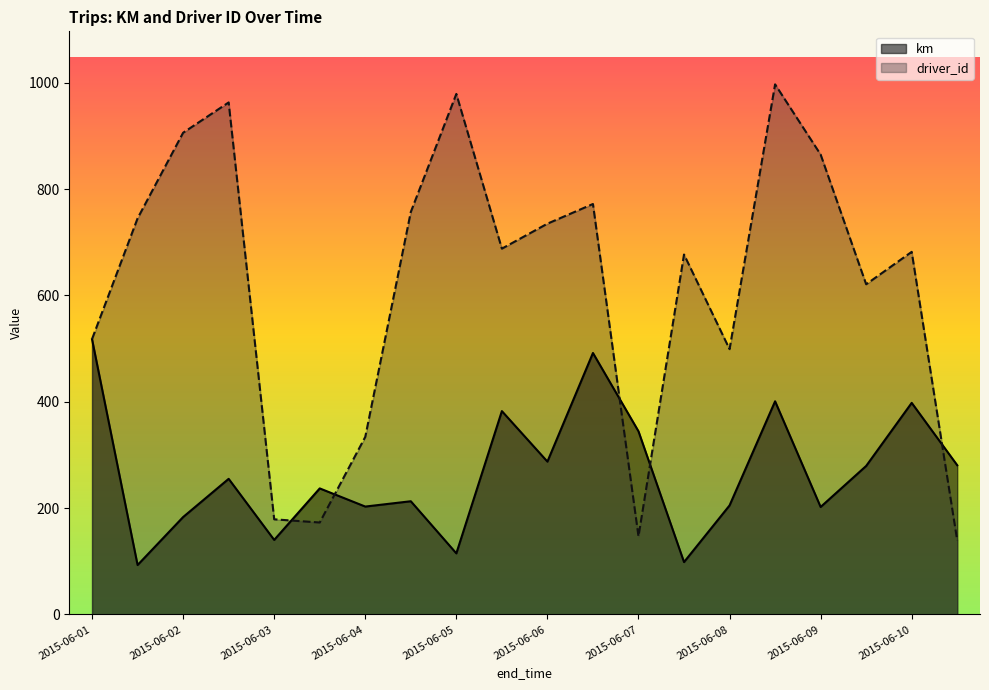

What is the highest value of the driver_id series?

997.0